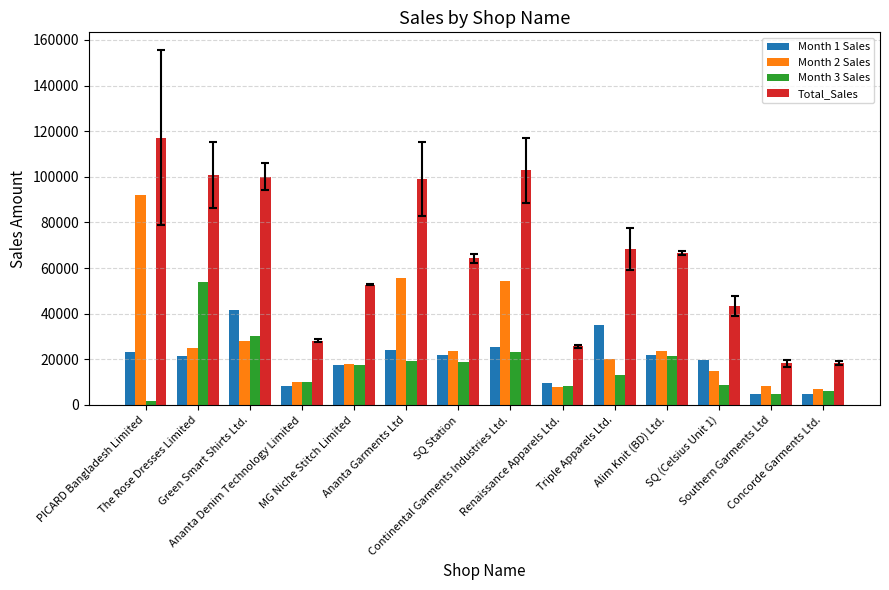

Which series has the largest total across all categories?

Total_Sales